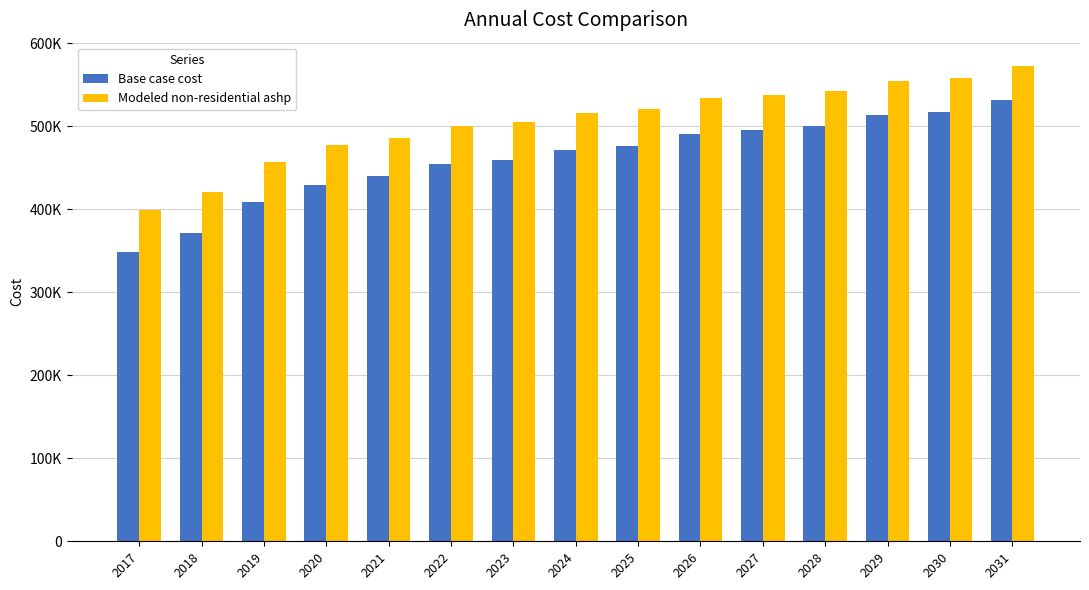

At which label does Base case cost reach its peak?

2031